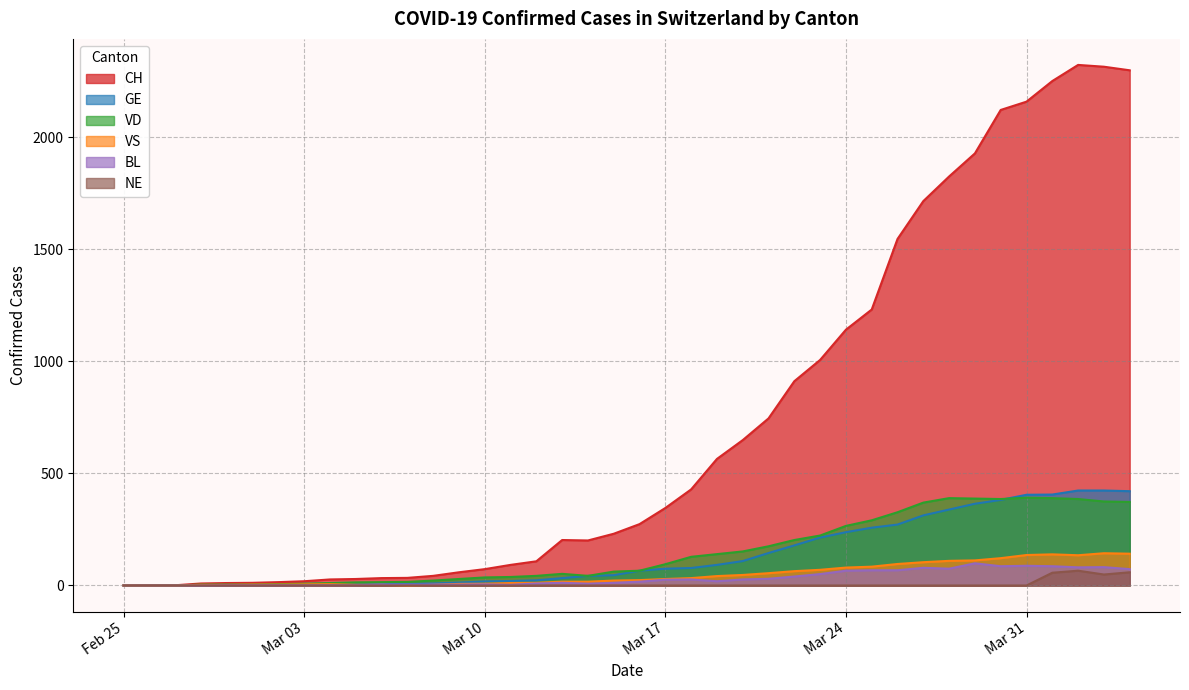

True or false: GE has more than 2 points higher than both neighbors.

False